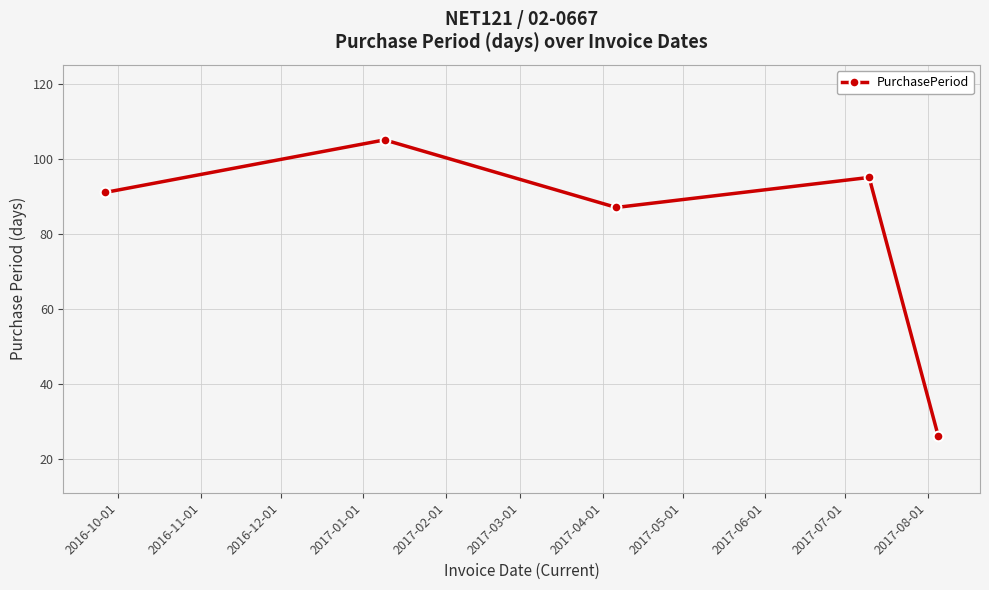

What is the minimum value shown in the chart?

26